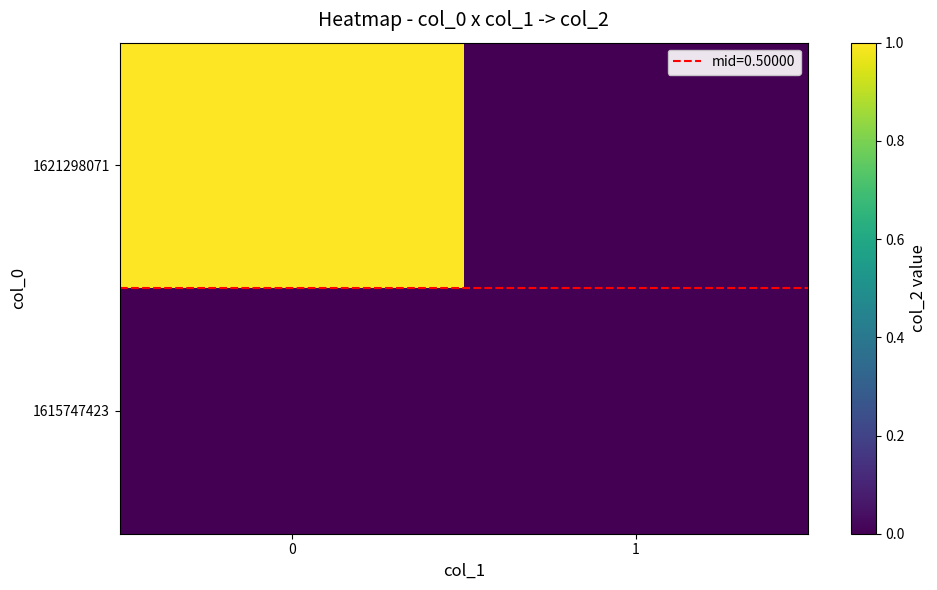

List the series in order of their overall mean, highest first.

1621298071, 1615747423